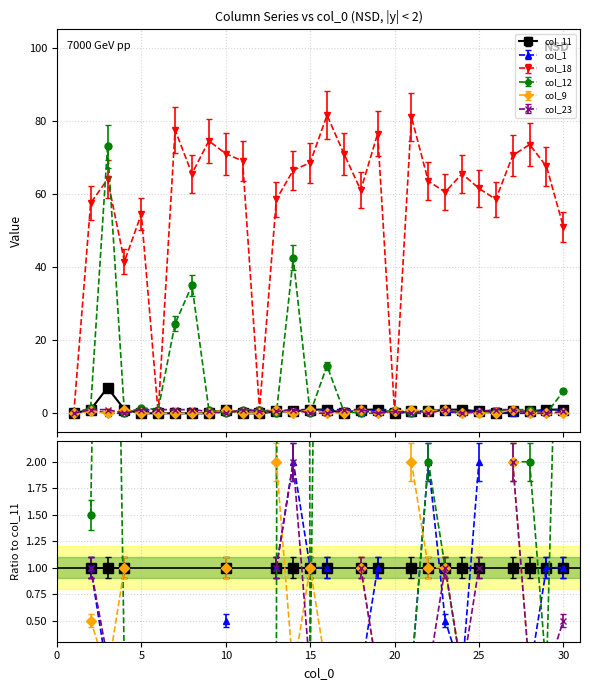

Between 19 and 12, which is larger?

19